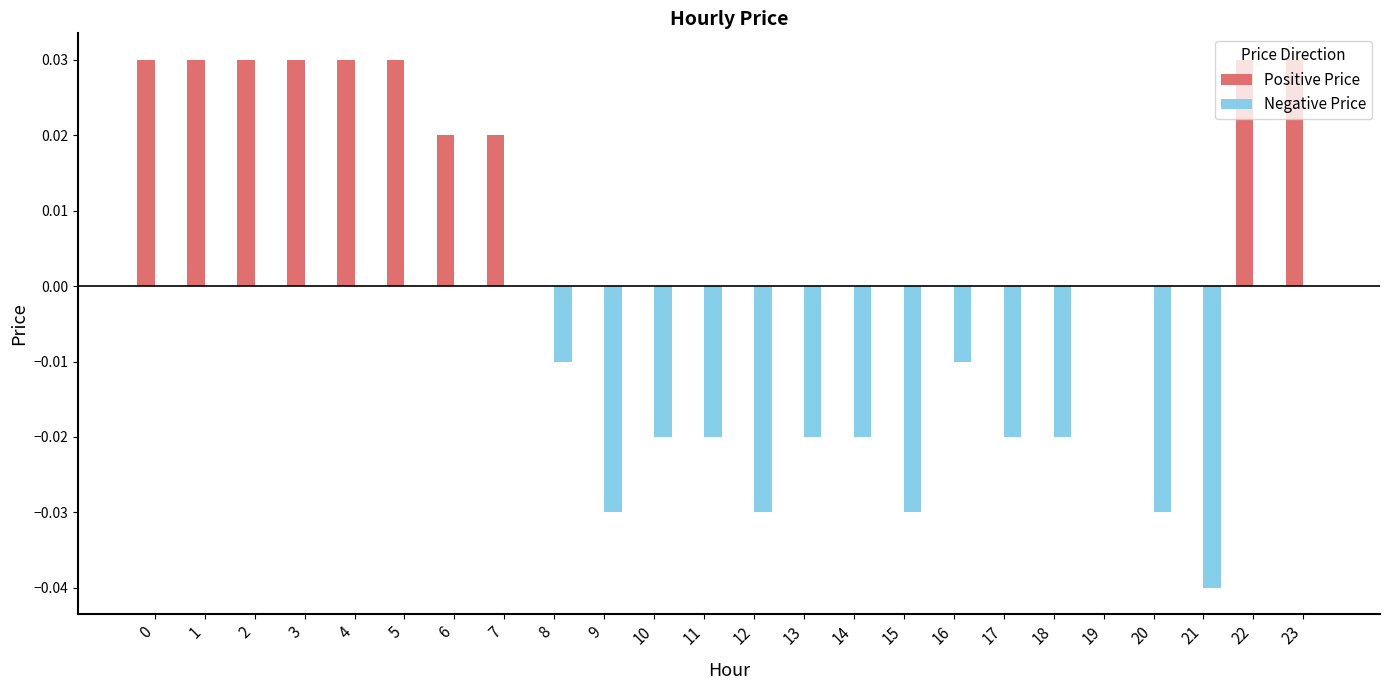

Between 16 and 19, which series saw the biggest shift?

Negative Price